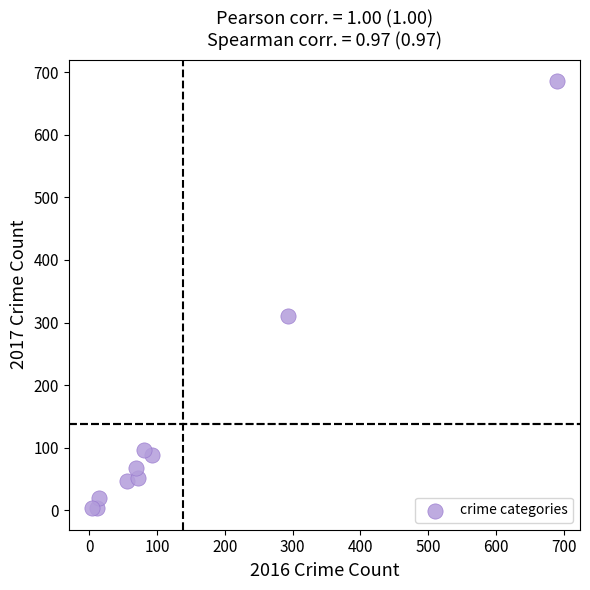

What Y value in the scatter plot is closest to 344?

311